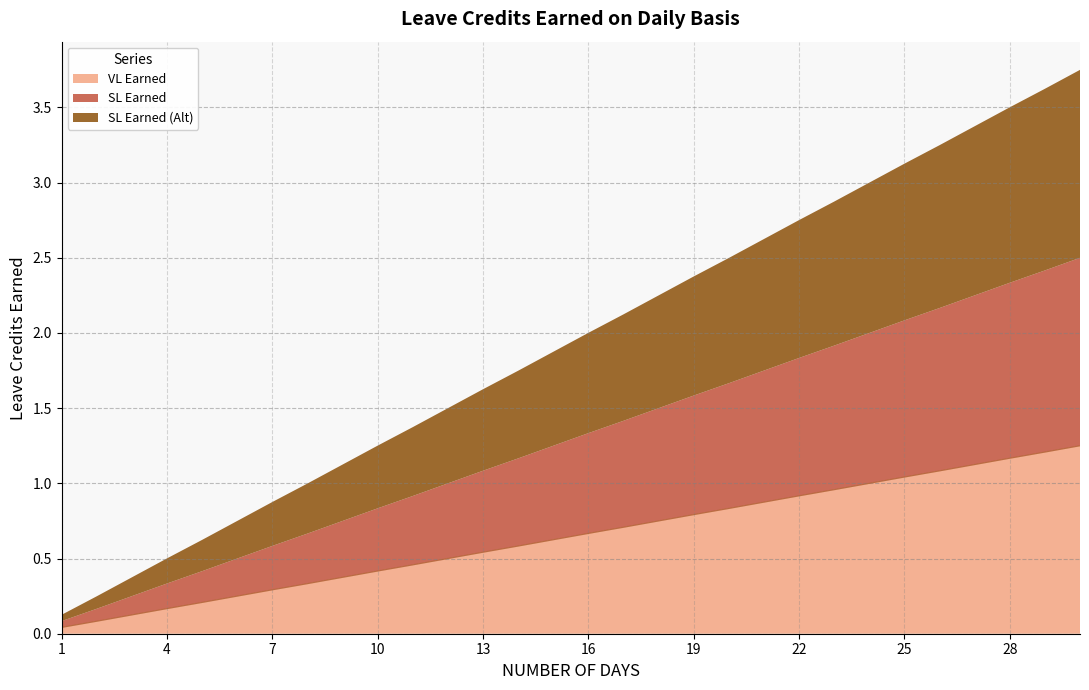

At how many categories does at least one series exceed 0?

30